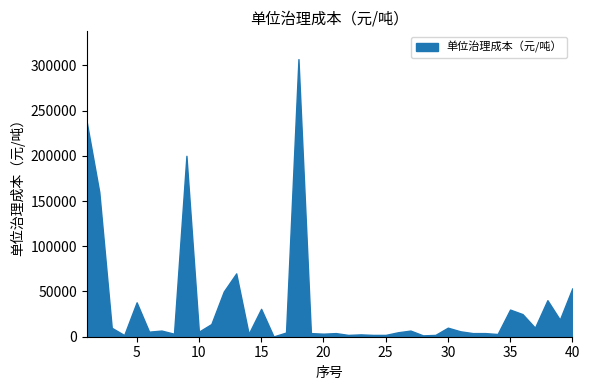

What is the sum of all values?

1387378.1